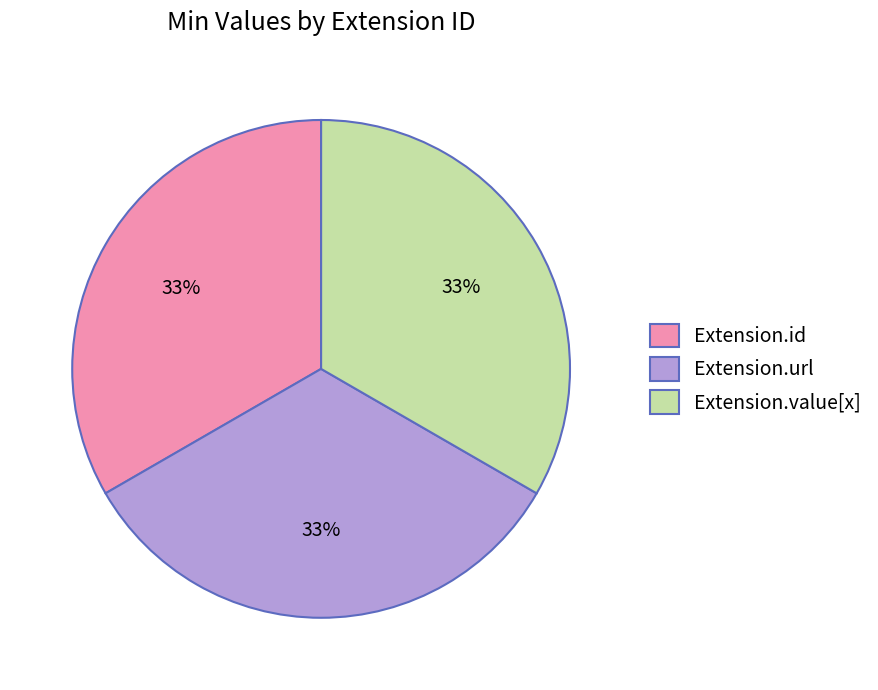

Count the number of slices in the pie.

3